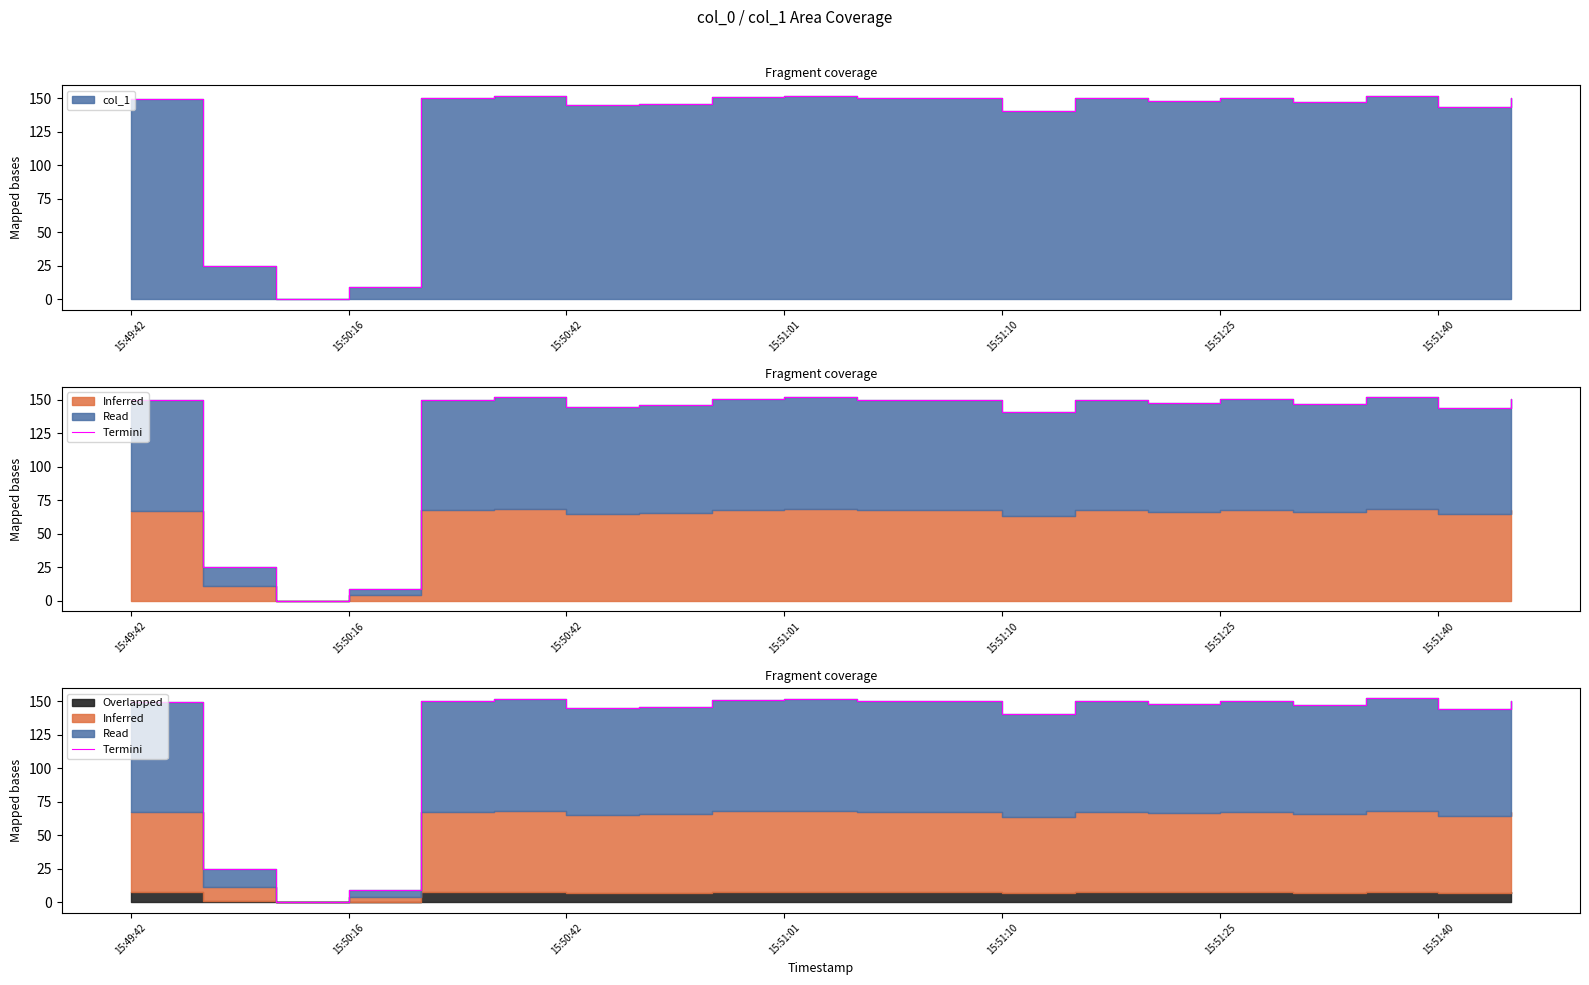

What position from the left is 14?

15